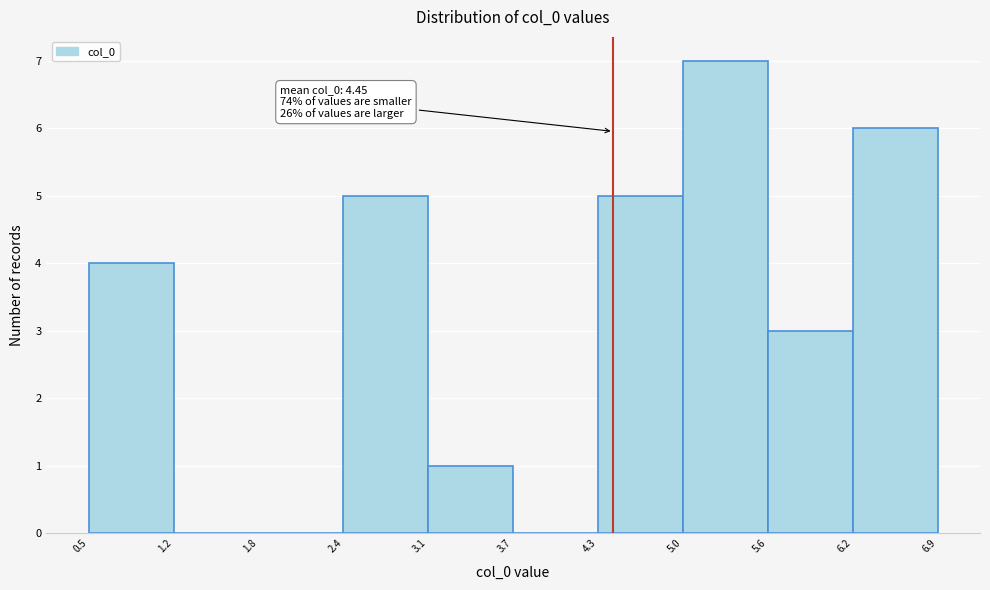

Which range on the x-axis has the tallest bar?

5.0 to 5.6